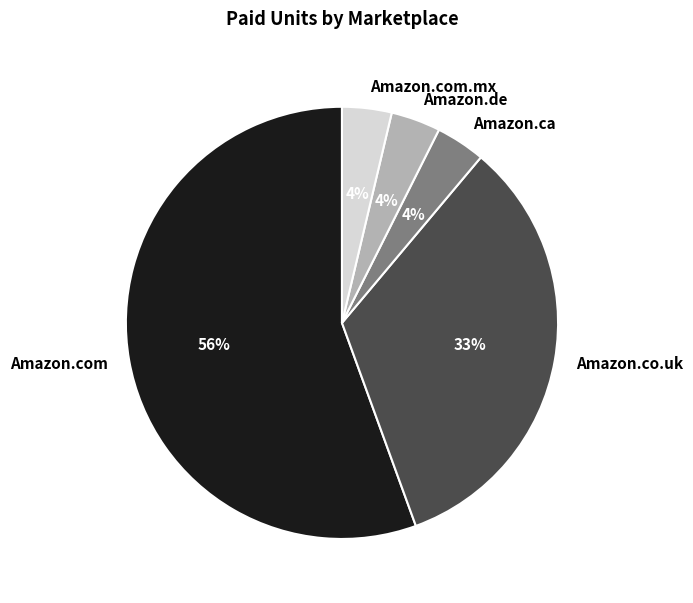

To the nearest percent, what portion does Amazon.ca represent?

4%